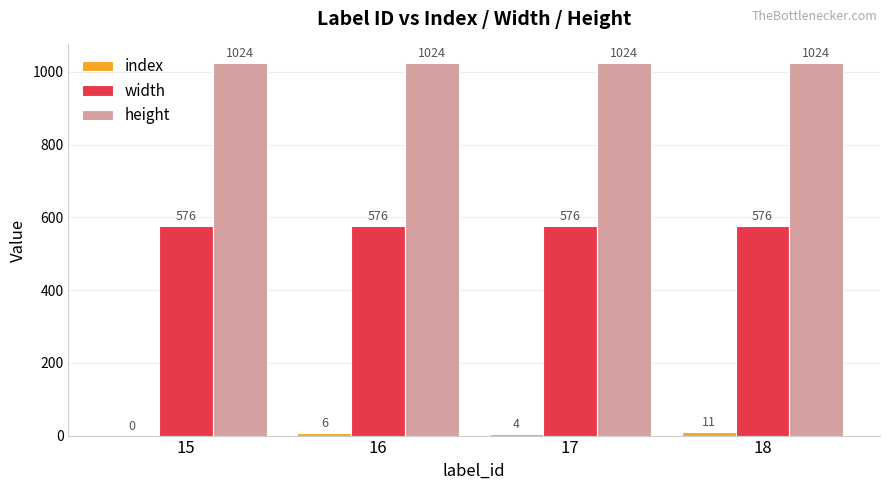

At which category is the sum across all series the highest?

18